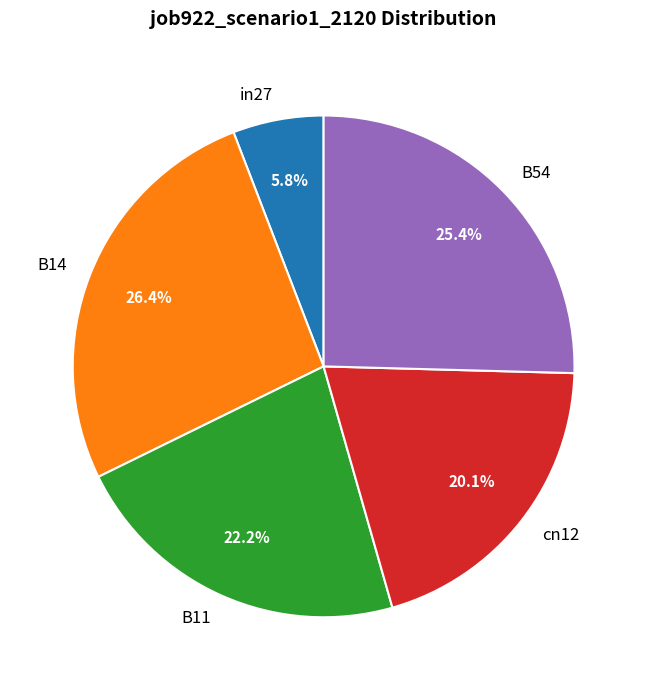

What is the largest slice in the pie chart?

B14